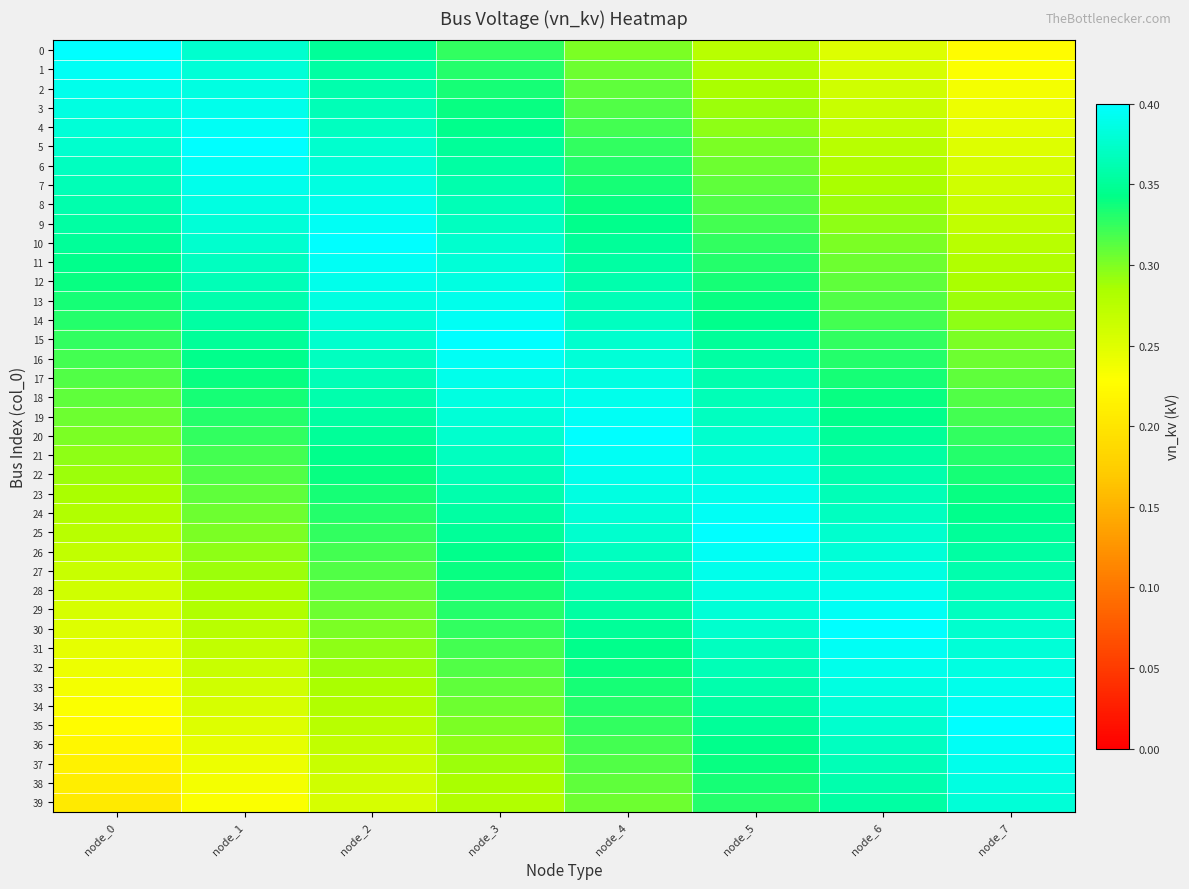

Reading left to right, transcribe all the data shown in this chart.

0: node_0=0.4	node_1=0.4	node_2=0.4	node_3=0.3	node_4=0.3	node_5=0.3	node_6=0.2	node_7=0.2
1: node_0=0.4	node_1=0.4	node_2=0.4	node_3=0.3	node_4=0.3	node_5=0.3	node_6=0.3	node_7=0.2
2: node_0=0.4	node_1=0.4	node_2=0.4	node_3=0.3	node_4=0.3	node_5=0.3	node_6=0.3	node_7=0.2
3: node_0=0.4	node_1=0.4	node_2=0.4	node_3=0.3	node_4=0.3	node_5=0.3	node_6=0.3	node_7=0.2
4: node_0=0.4	node_1=0.4	node_2=0.4	node_3=0.3	node_4=0.3	node_5=0.3	node_6=0.3	node_7=0.2
5: node_0=0.4	node_1=0.4	node_2=0.4	node_3=0.4	node_4=0.3	node_5=0.3	node_6=0.3	node_7=0.2
6: node_0=0.4	node_1=0.4	node_2=0.4	node_3=0.4	node_4=0.3	node_5=0.3	node_6=0.3	node_7=0.3
7: node_0=0.4	node_1=0.4	node_2=0.4	node_3=0.4	node_4=0.3	node_5=0.3	node_6=0.3	node_7=0.3
8: node_0=0.4	node_1=0.4	node_2=0.4	node_3=0.4	node_4=0.3	node_5=0.3	node_6=0.3	node_7=0.3
9: node_0=0.4	node_1=0.4	node_2=0.4	node_3=0.4	node_4=0.3	node_5=0.3	node_6=0.3	node_7=0.3
10: node_0=0.4	node_1=0.4	node_2=0.4	node_3=0.4	node_4=0.4	node_5=0.3	node_6=0.3	node_7=0.3
11: node_0=0.3	node_1=0.4	node_2=0.4	node_3=0.4	node_4=0.4	node_5=0.3	node_6=0.3	node_7=0.3
12: node_0=0.3	node_1=0.4	node_2=0.4	node_3=0.4	node_4=0.4	node_5=0.3	node_6=0.3	node_7=0.3
13: node_0=0.3	node_1=0.4	node_2=0.4	node_3=0.4	node_4=0.4	node_5=0.3	node_6=0.3	node_7=0.3
14: node_0=0.3	node_1=0.4	node_2=0.4	node_3=0.4	node_4=0.4	node_5=0.3	node_6=0.3	node_7=0.3
15: node_0=0.3	node_1=0.4	node_2=0.4	node_3=0.4	node_4=0.4	node_5=0.4	node_6=0.3	node_7=0.3
16: node_0=0.3	node_1=0.3	node_2=0.4	node_3=0.4	node_4=0.4	node_5=0.4	node_6=0.3	node_7=0.3
17: node_0=0.3	node_1=0.3	node_2=0.4	node_3=0.4	node_4=0.4	node_5=0.4	node_6=0.3	node_7=0.3
18: node_0=0.3	node_1=0.3	node_2=0.4	node_3=0.4	node_4=0.4	node_5=0.4	node_6=0.3	node_7=0.3
19: node_0=0.3	node_1=0.3	node_2=0.4	node_3=0.4	node_4=0.4	node_5=0.4	node_6=0.3	node_7=0.3
20: node_0=0.3	node_1=0.3	node_2=0.4	node_3=0.4	node_4=0.4	node_5=0.4	node_6=0.4	node_7=0.3
21: node_0=0.3	node_1=0.3	node_2=0.3	node_3=0.4	node_4=0.4	node_5=0.4	node_6=0.4	node_7=0.3
22: node_0=0.3	node_1=0.3	node_2=0.3	node_3=0.4	node_4=0.4	node_5=0.4	node_6=0.4	node_7=0.3
23: node_0=0.3	node_1=0.3	node_2=0.3	node_3=0.4	node_4=0.4	node_5=0.4	node_6=0.4	node_7=0.3
24: node_0=0.3	node_1=0.3	node_2=0.3	node_3=0.4	node_4=0.4	node_5=0.4	node_6=0.4	node_7=0.3
25: node_0=0.3	node_1=0.3	node_2=0.3	node_3=0.4	node_4=0.4	node_5=0.4	node_6=0.4	node_7=0.4
26: node_0=0.3	node_1=0.3	node_2=0.3	node_3=0.3	node_4=0.4	node_5=0.4	node_6=0.4	node_7=0.4
27: node_0=0.3	node_1=0.3	node_2=0.3	node_3=0.3	node_4=0.4	node_5=0.4	node_6=0.4	node_7=0.4
28: node_0=0.3	node_1=0.3	node_2=0.3	node_3=0.3	node_4=0.4	node_5=0.4	node_6=0.4	node_7=0.4
29: node_0=0.3	node_1=0.3	node_2=0.3	node_3=0.3	node_4=0.4	node_5=0.4	node_6=0.4	node_7=0.4
30: node_0=0.2	node_1=0.3	node_2=0.3	node_3=0.3	node_4=0.4	node_5=0.4	node_6=0.4	node_7=0.4
31: node_0=0.2	node_1=0.3	node_2=0.3	node_3=0.3	node_4=0.3	node_5=0.4	node_6=0.4	node_7=0.4
32: node_0=0.2	node_1=0.3	node_2=0.3	node_3=0.3	node_4=0.3	node_5=0.4	node_6=0.4	node_7=0.4
33: node_0=0.2	node_1=0.3	node_2=0.3	node_3=0.3	node_4=0.3	node_5=0.4	node_6=0.4	node_7=0.4
34: node_0=0.2	node_1=0.3	node_2=0.3	node_3=0.3	node_4=0.3	node_5=0.4	node_6=0.4	node_7=0.4
35: node_0=0.2	node_1=0.2	node_2=0.3	node_3=0.3	node_4=0.3	node_5=0.4	node_6=0.4	node_7=0.4
36: node_0=0.2	node_1=0.2	node_2=0.3	node_3=0.3	node_4=0.3	node_5=0.3	node_6=0.4	node_7=0.4
37: node_0=0.2	node_1=0.2	node_2=0.3	node_3=0.3	node_4=0.3	node_5=0.3	node_6=0.4	node_7=0.4
38: node_0=0.2	node_1=0.2	node_2=0.3	node_3=0.3	node_4=0.3	node_5=0.3	node_6=0.4	node_7=0.4
39: node_0=0.2	node_1=0.2	node_2=0.3	node_3=0.3	node_4=0.3	node_5=0.3	node_6=0.4	node_7=0.4